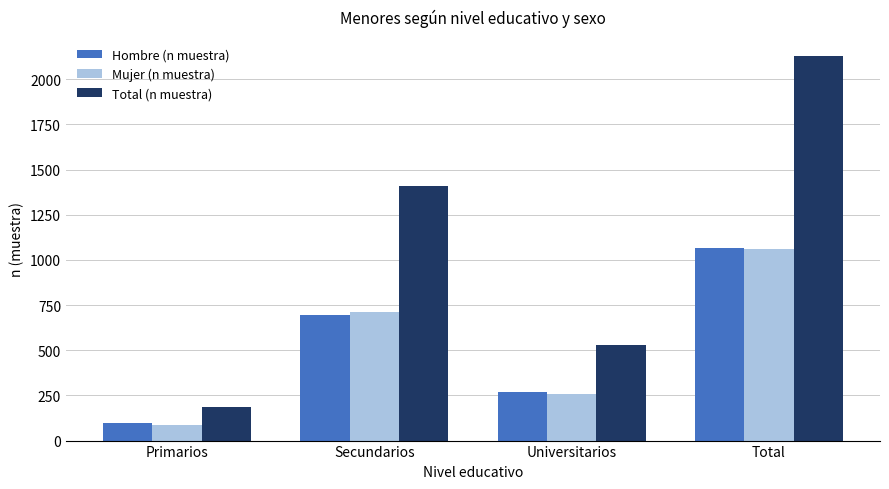

Does the chart contain any negative values?

No